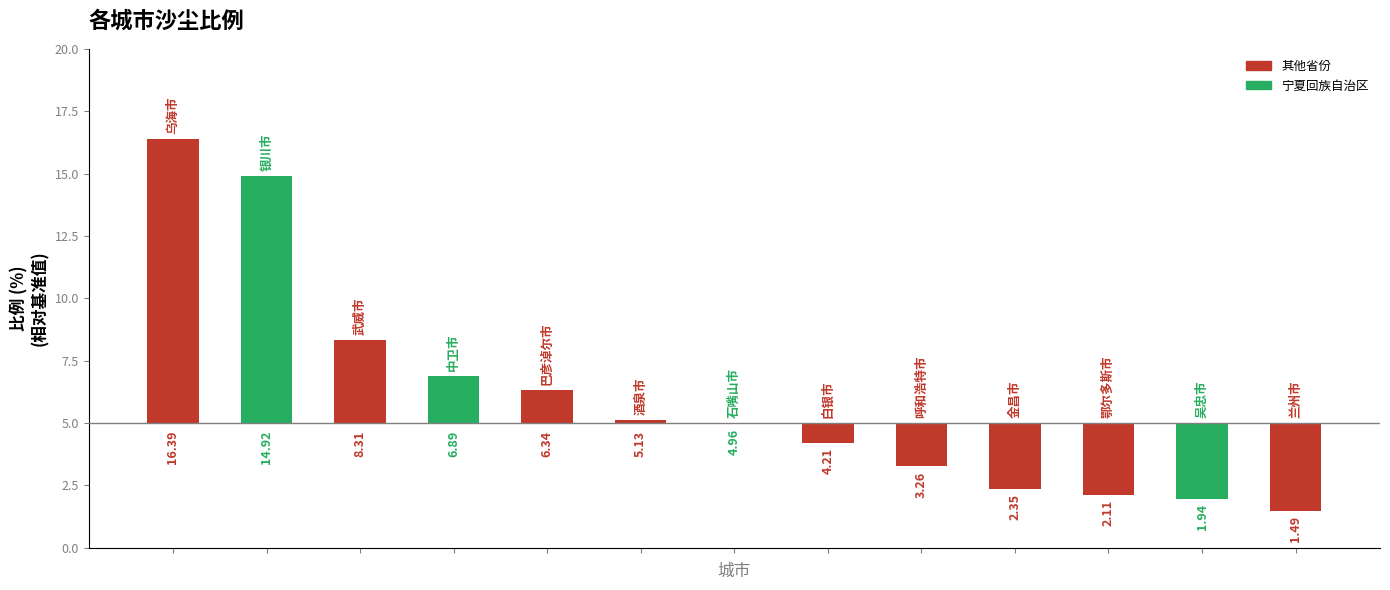

What is the sum of all values?

78.3